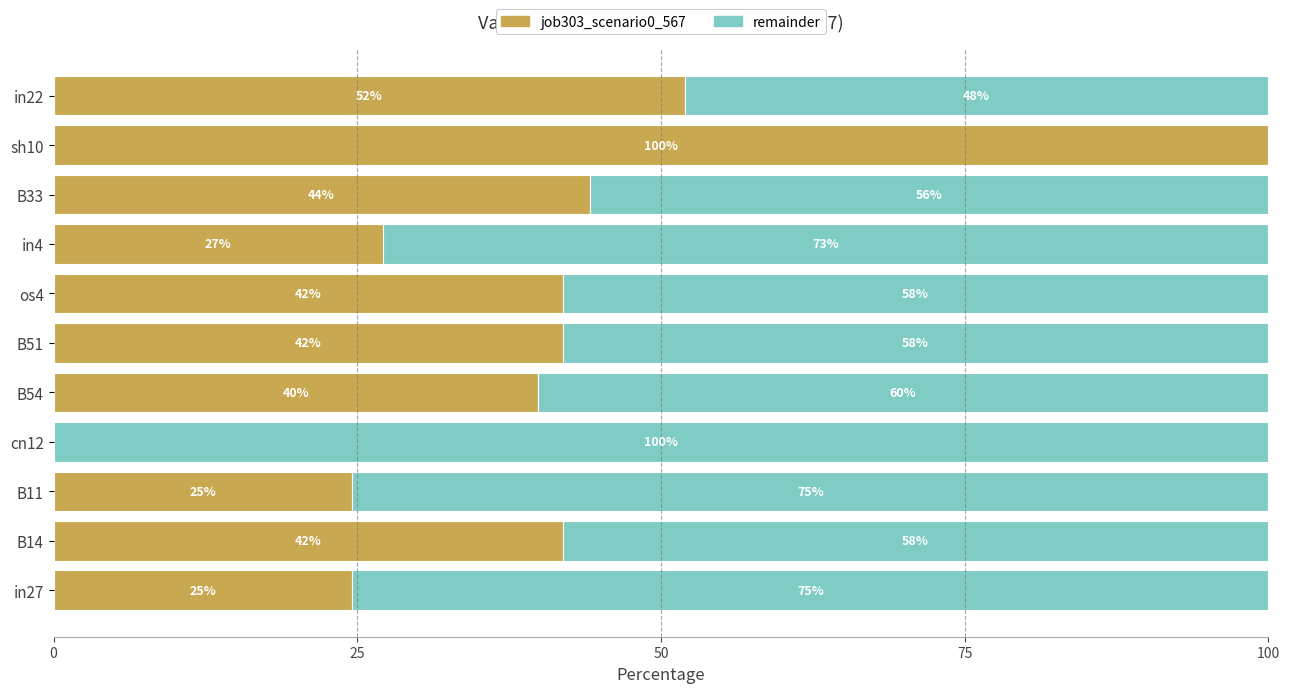

True or false: job303_scenario0_567 has a value of 24.6 at in27.

True